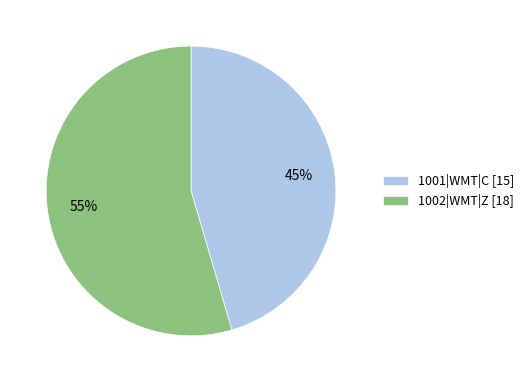

What is the largest slice in the pie chart?

1002|WMT|Z